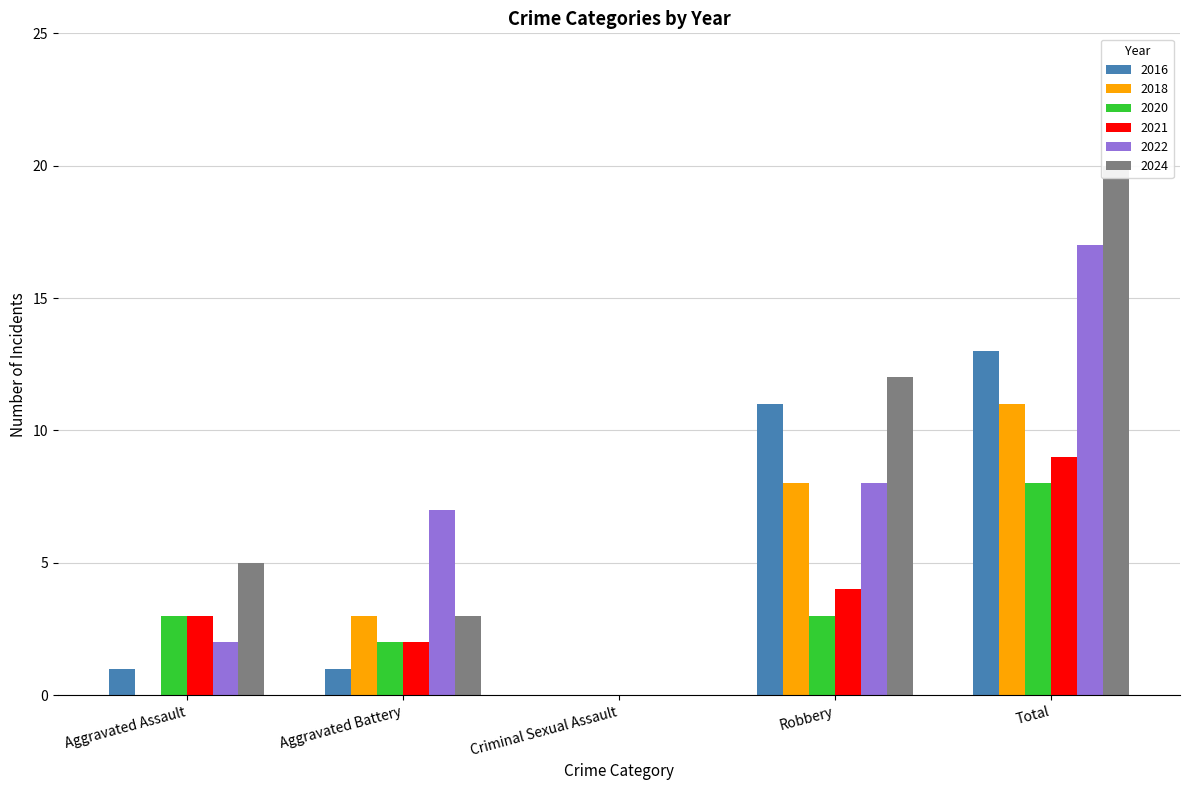

At how many categories does at least one series exceed 3?

4